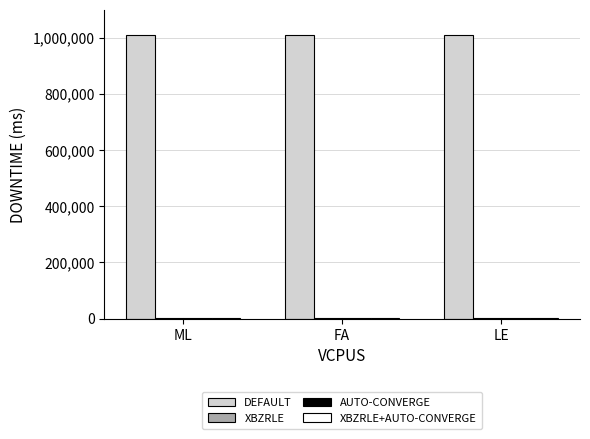

The value of DEFAULT at FA is 1712231. True or false?

False